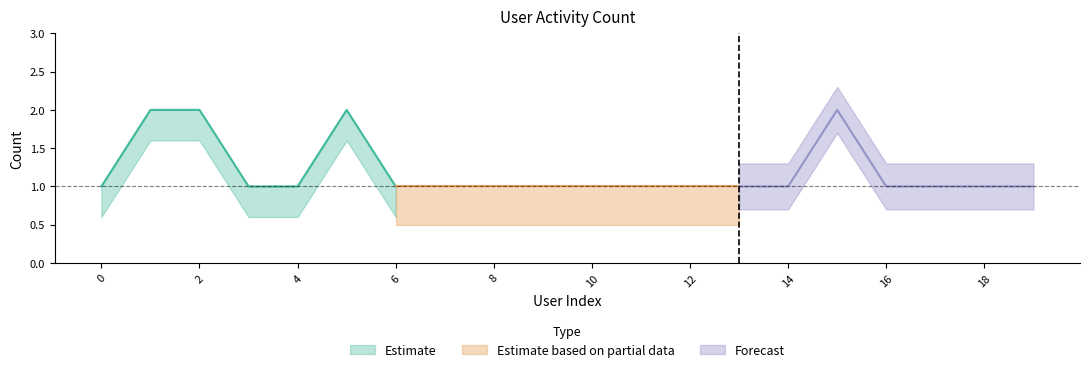

What is the smallest value displayed?

1